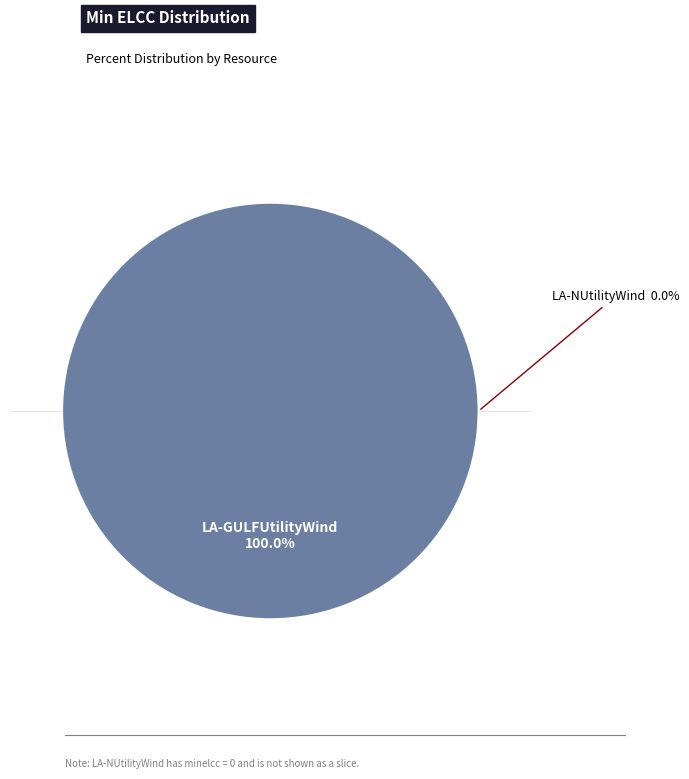

What is the total percentage of LA-NUtilityWind and LA-GULFUtilityWind?

100.0%